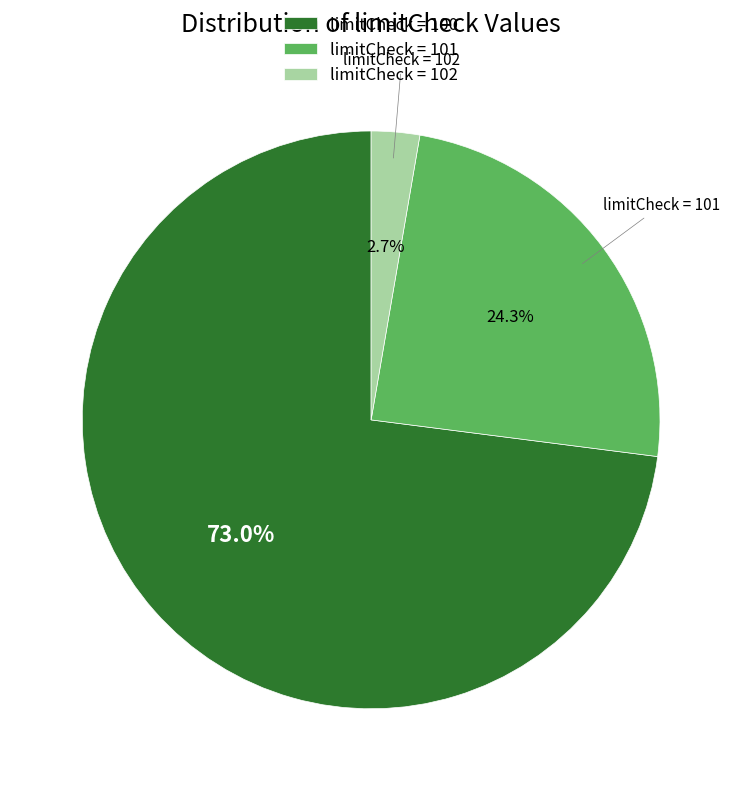

Does any single category account for the majority?

Yes